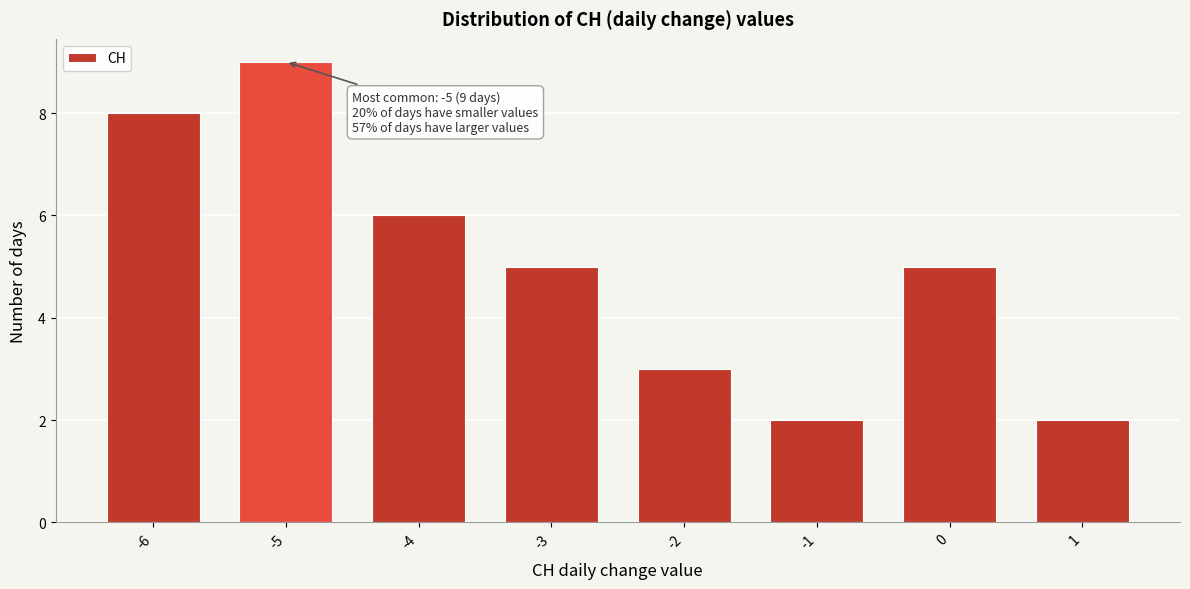

Reading left to right, extract all data points from this chart.

-6=8	-5=9	-4=6	-3=5	-2=3	-1=2	0=5	1=2